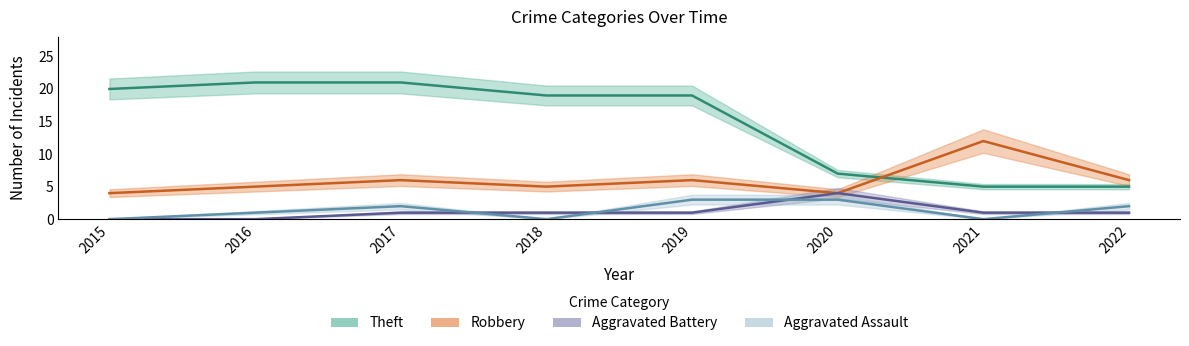

At 2015, list the series in order from largest to smallest.

Theft, Robbery, Aggravated Assault, Aggravated Battery